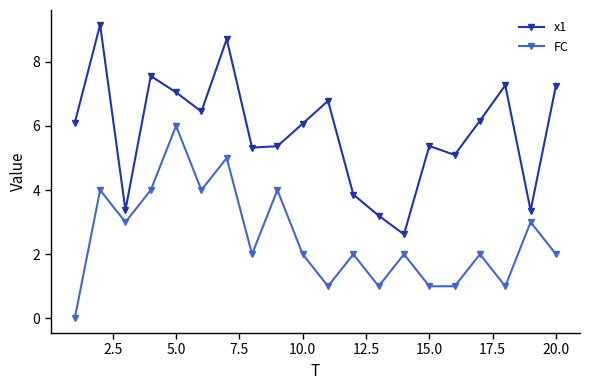

What is the value of the FC point at the 16th from the left?

1.0